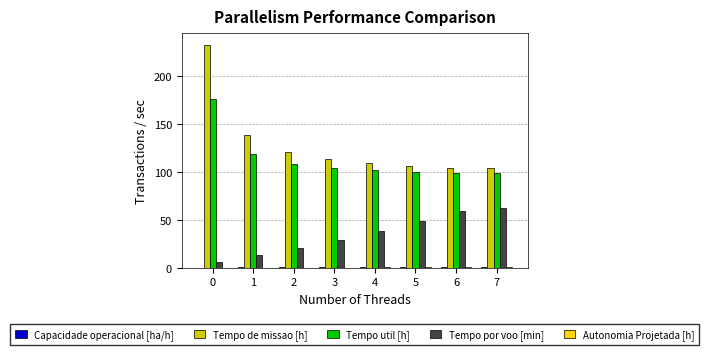

What is the approximate value of Tempo de missao [h] at 1?

139.2